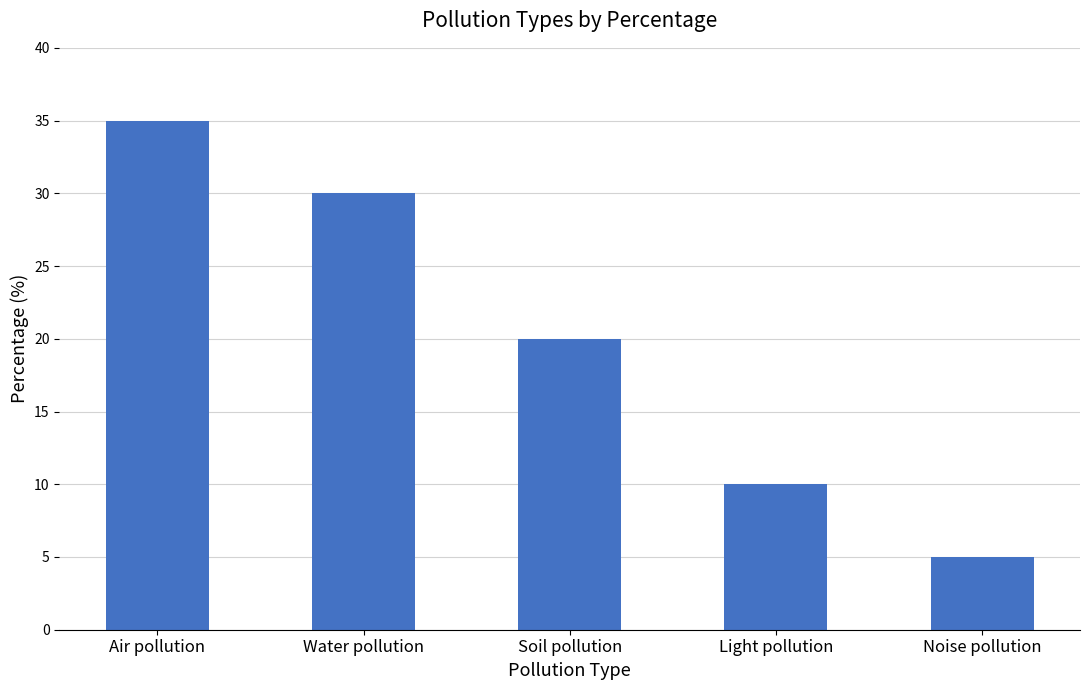

What is the label of the 1st bar from the right?

Noise pollution